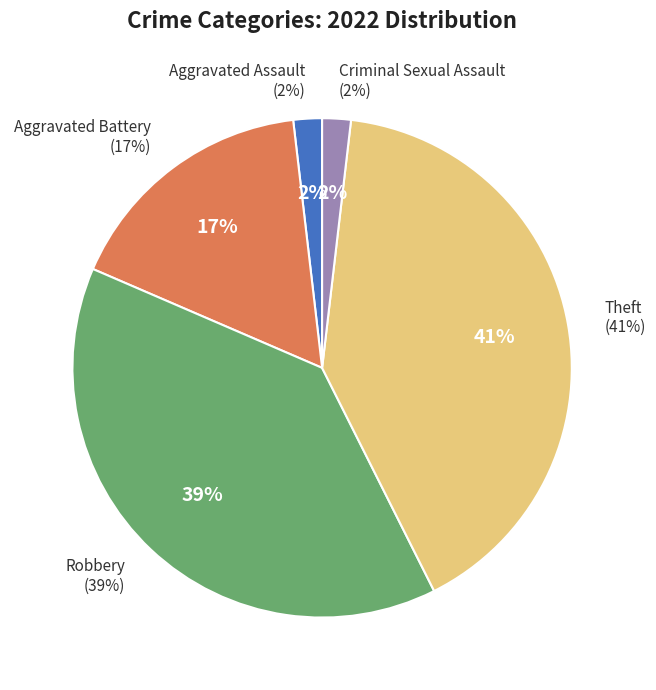

Count the number of slices in the pie.

5